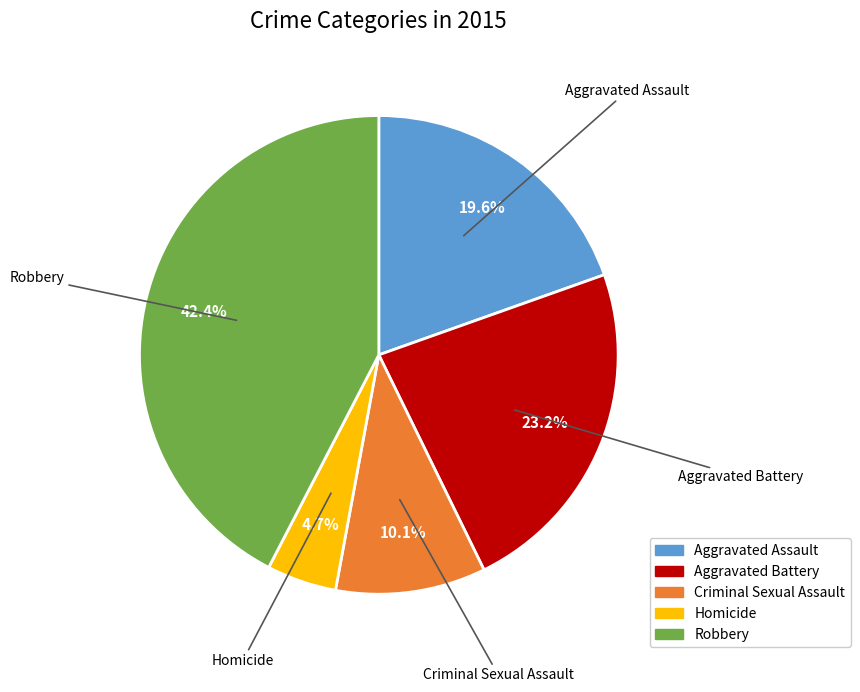

What is the ratio of the value at Aggravated Assault to the value at Criminal Sexual Assault?

1.9